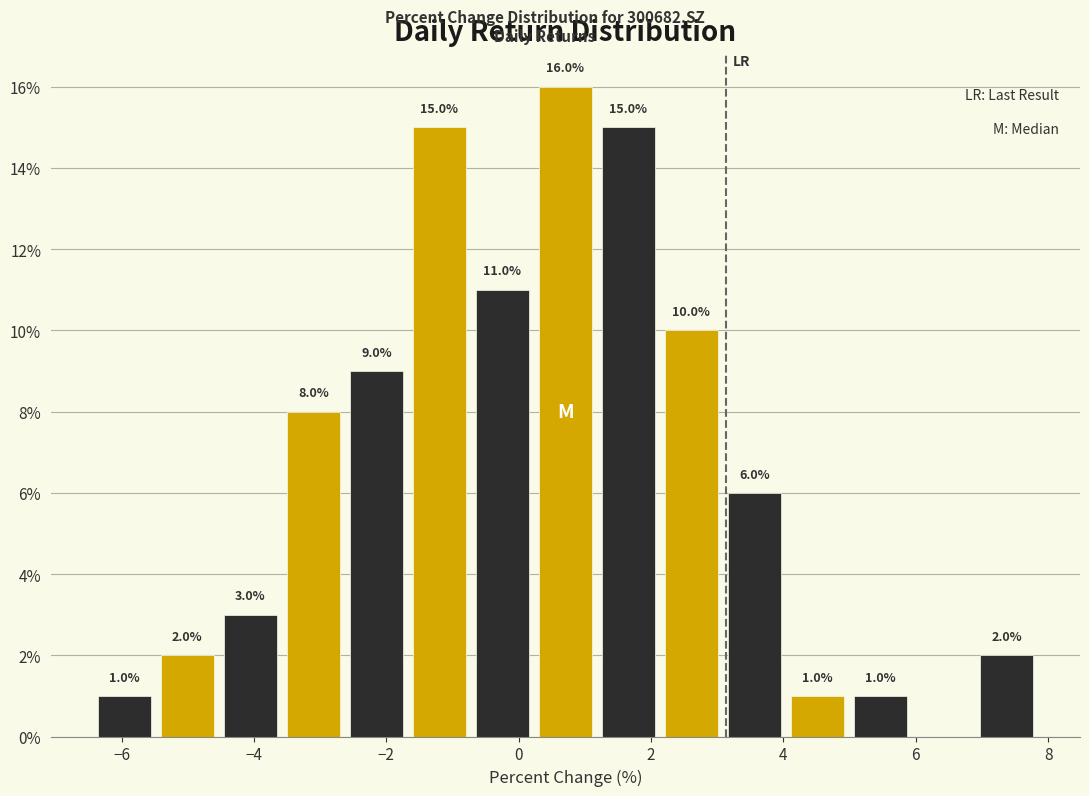

Over which range of the x-axis is the bar tallest?

0.2 to 1.2